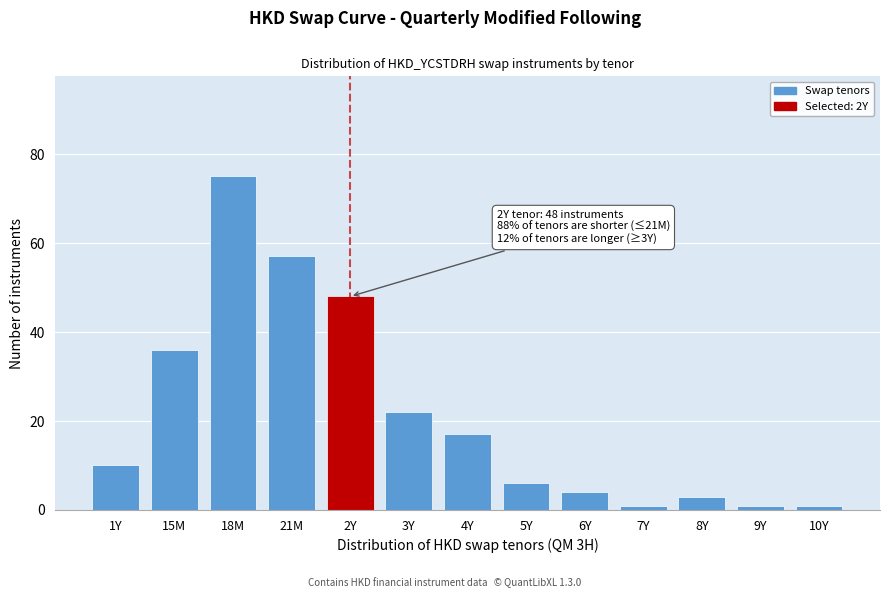

Reading left to right, what are all the values shown in this chart?

1Y=10	15M=36	18M=75	21M=57	2Y=48	3Y=22	4Y=17	5Y=6	6Y=4	7Y=1	8Y=3	9Y=1	10Y=1